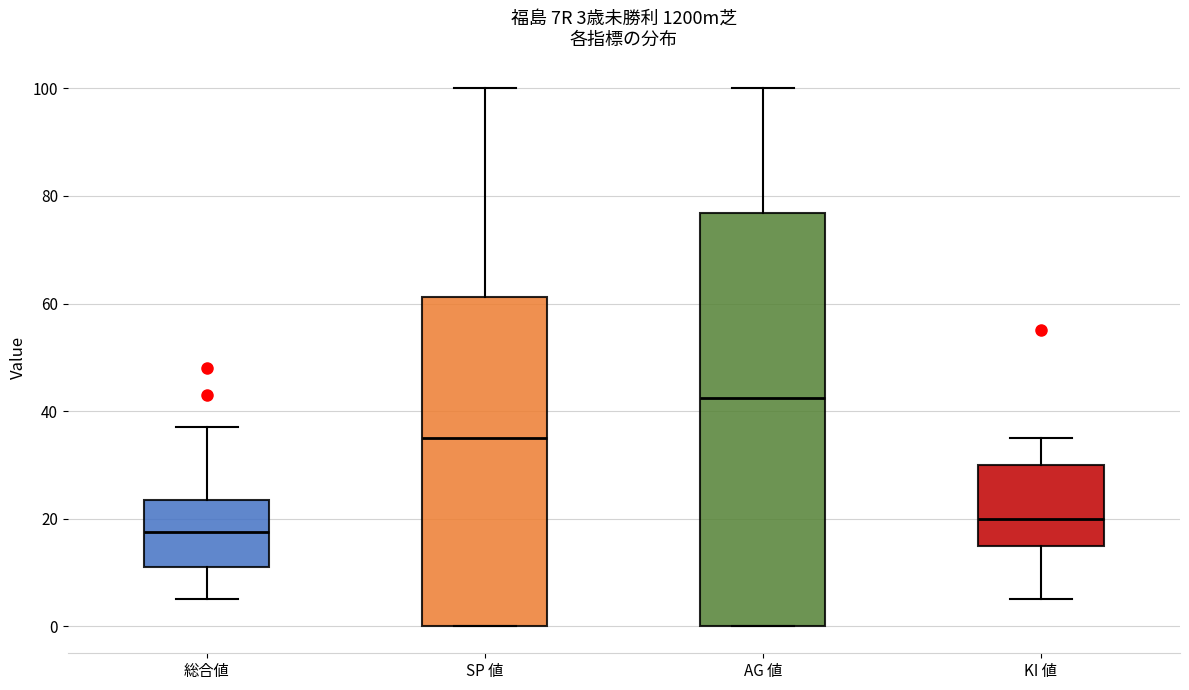

Which box is the tallest, from its lower edge to its upper edge?

AG 値